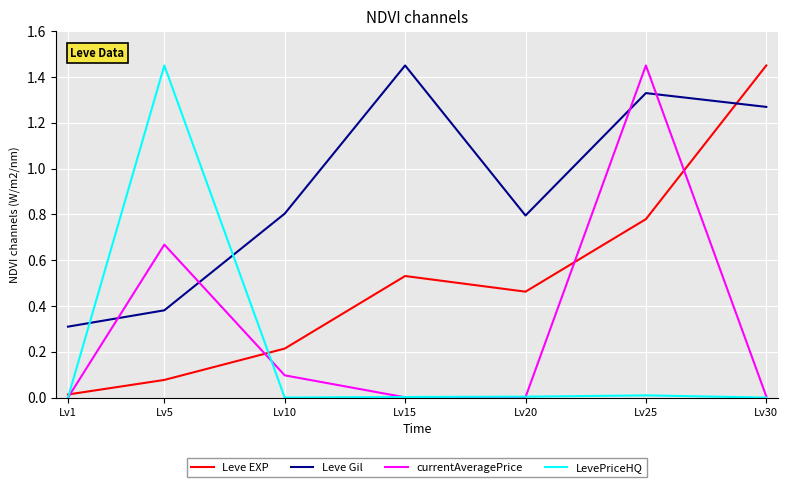

Count the number of categories in the chart.

7